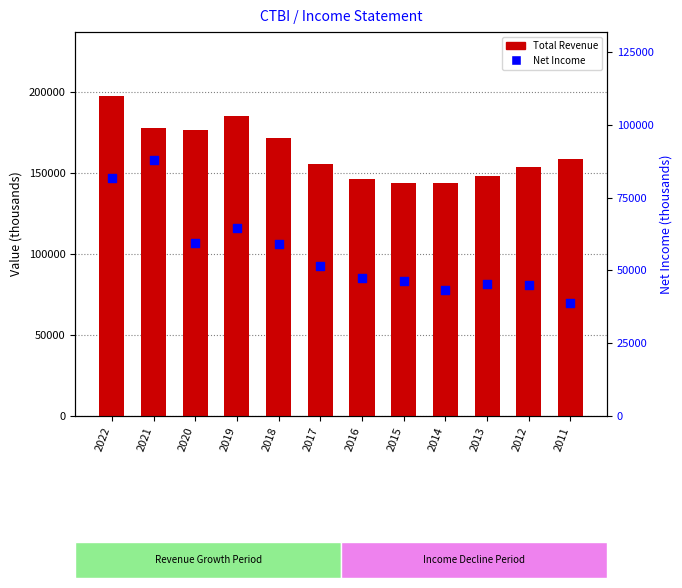

What are all the series names shown in the legend?

Total Revenue, Net Income